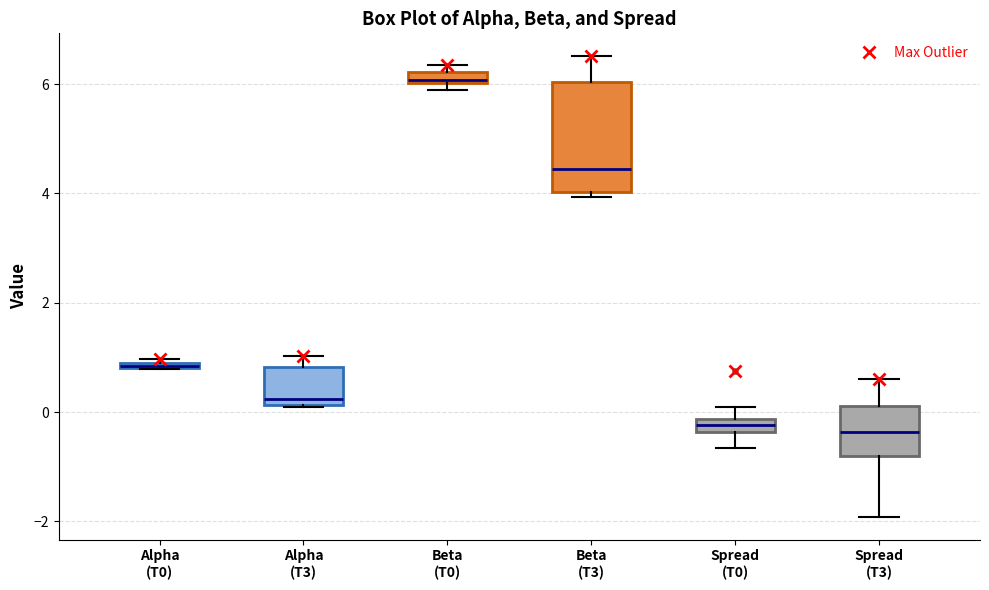

Which box is the tallest, from its lower edge to its upper edge?

Beta (T3)